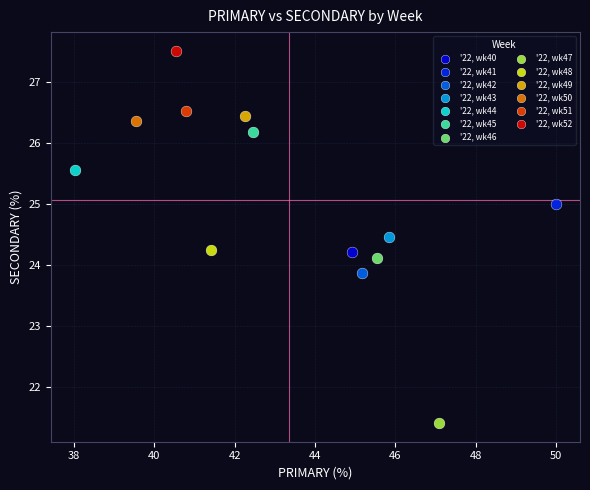

Which series contains the lowest Y value?

'22, wk47